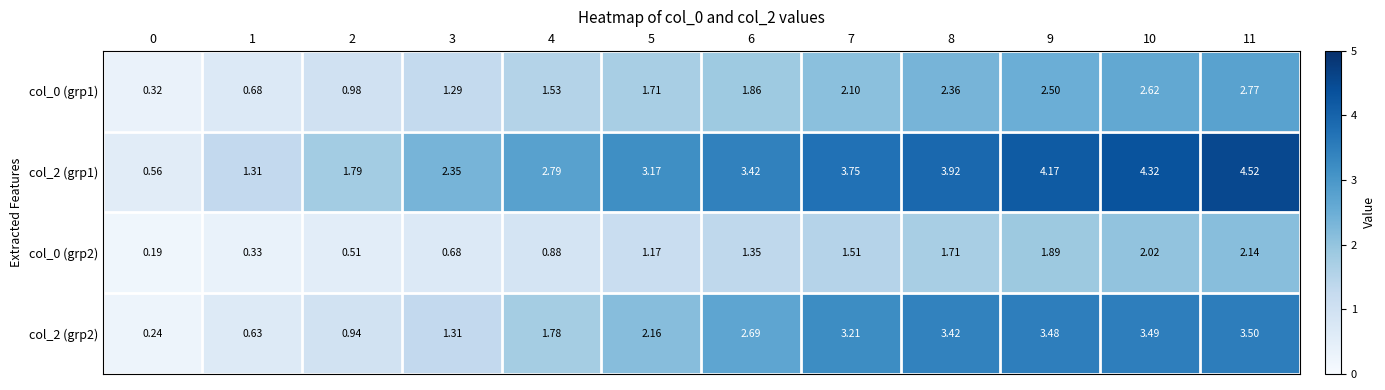

Is the value of col_2 (grp2) at 9 greater than the value of col_0 (grp1) at 5?

Yes